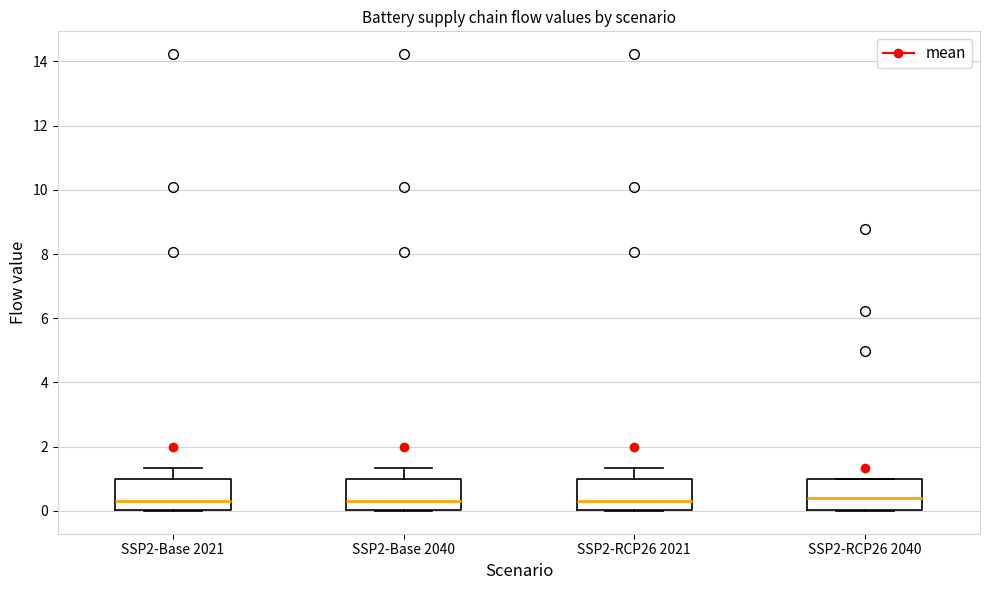

Reading left to right, read every box against the y-axis: the position of its median line, the range the box covers, and the ends of its whiskers. The values are not printed on the chart, so give them approximately, as read against the axis.

SSP2-Base 2021: median 0.4, box 0.0 to 1.0, whiskers 0.0 to 1.4
SSP2-Base 2040: median 0.4, box 0.0 to 1.0, whiskers 0.0 to 1.4
SSP2-RCP26 2021: median 0.4, box 0.0 to 1.0, whiskers 0.0 to 1.4
SSP2-RCP26 2040: median 0.4, box 0.0 to 1.0, whiskers 0.0 to 1.0